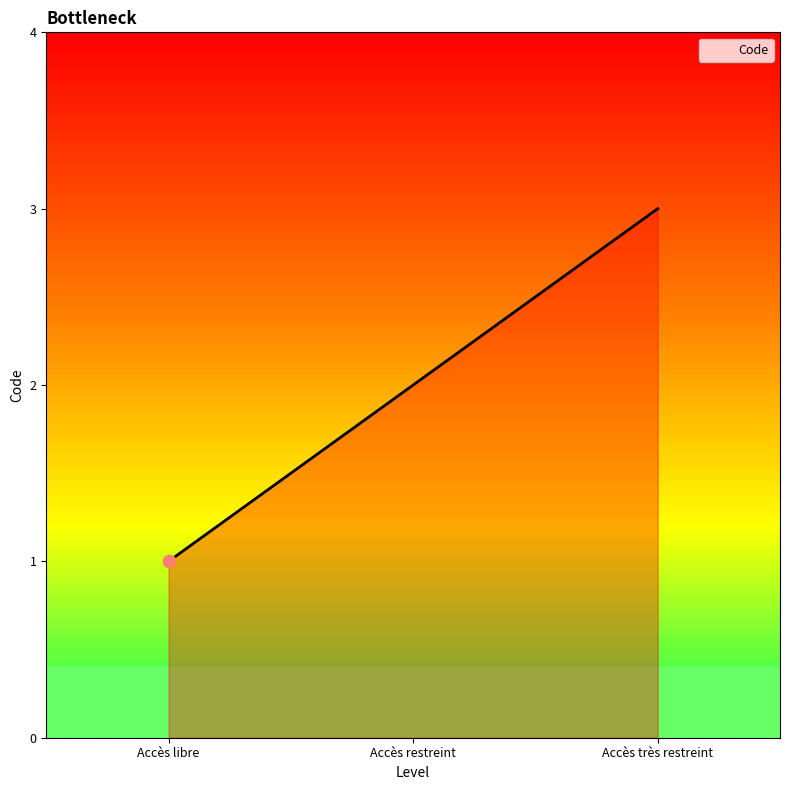

What is the change in value from Accès restreint to Accès très restreint?

+1